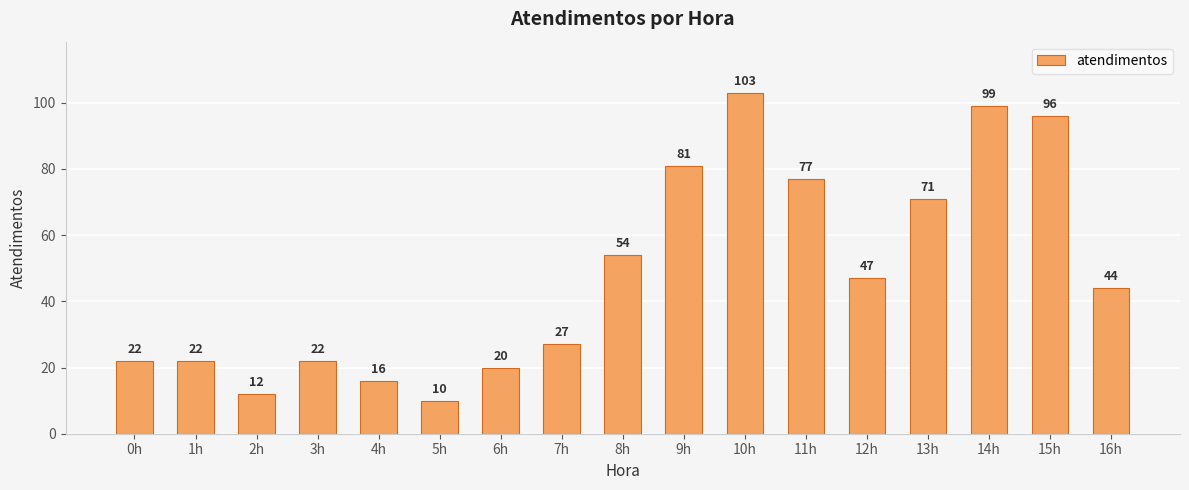

What is the value of the 17th bar from the left?

44